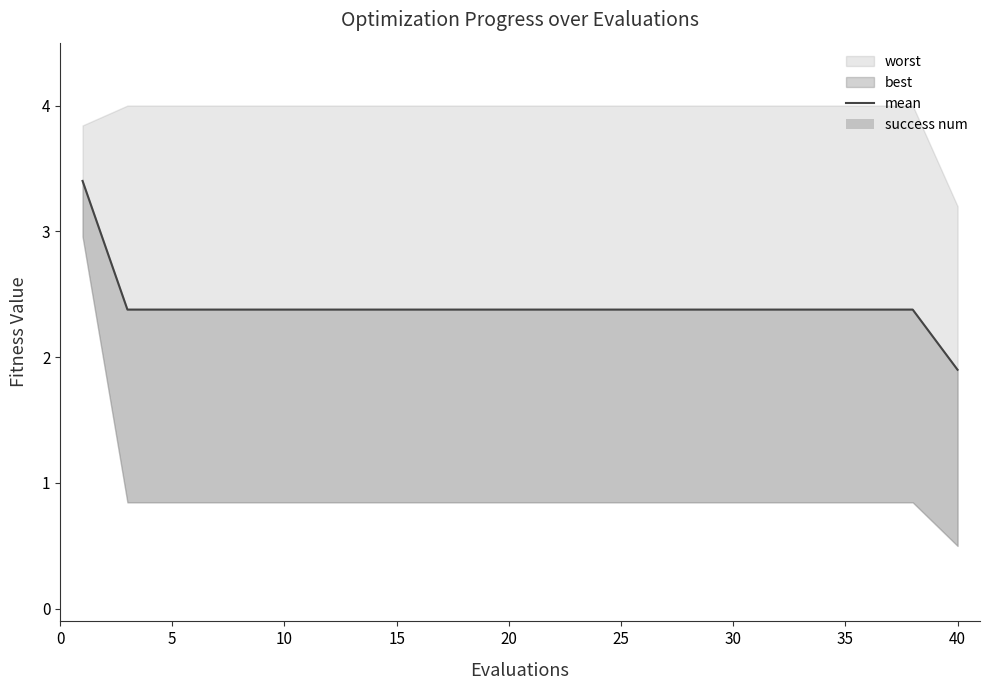

Which series has the largest range (max minus min)?

mean